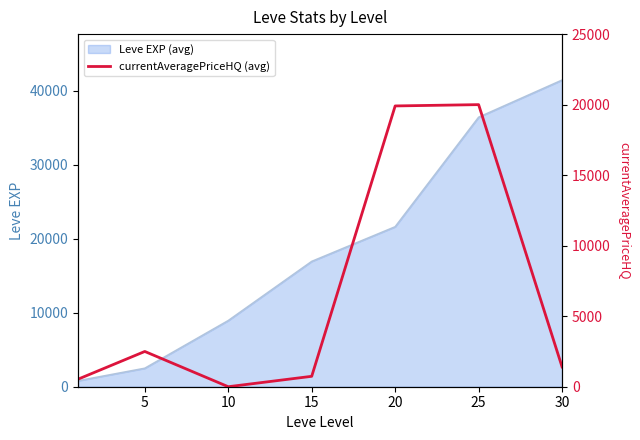

The value of Leve EXP (avg) at 20 is 37364. True or false?

False